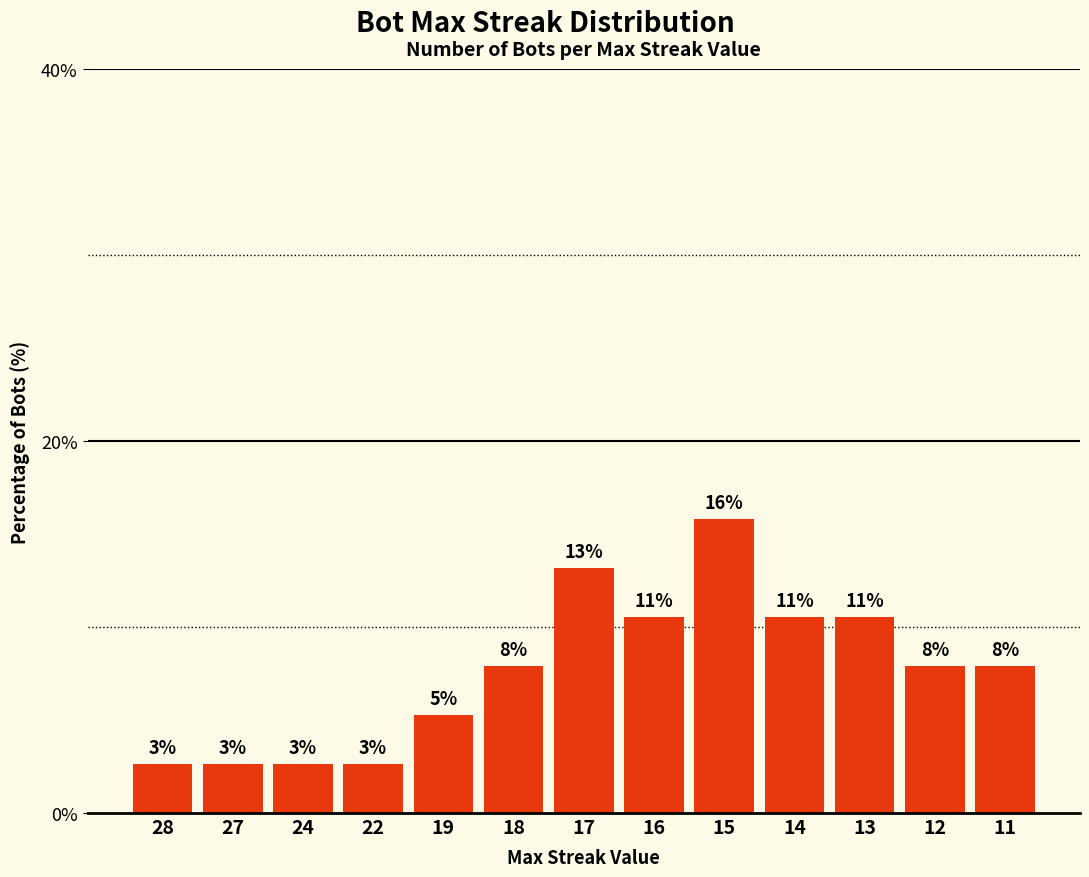

What is the average value?

7.7